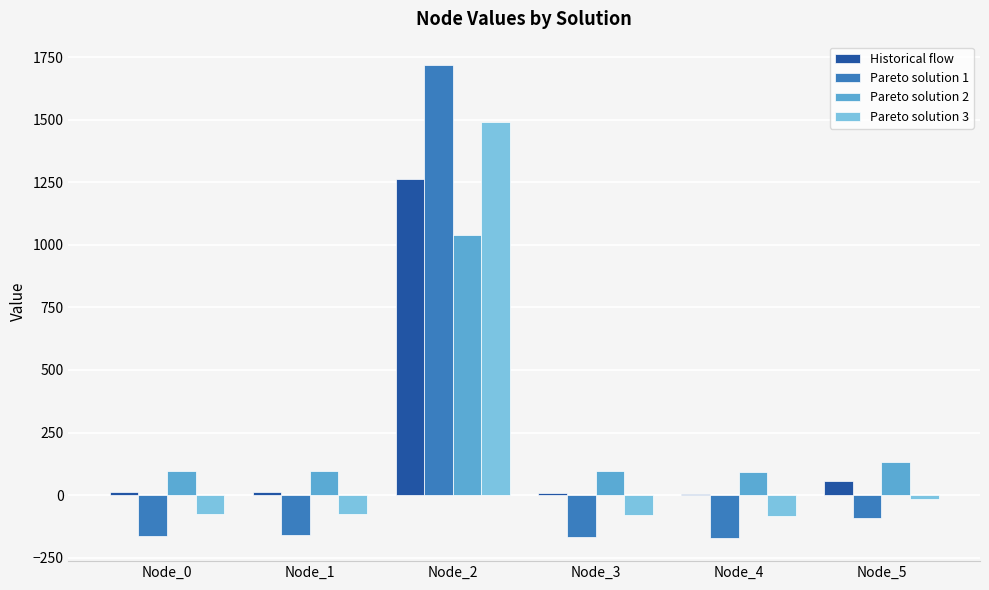

Is it true that Historical flow equals 1264.2 at Node_2?

True